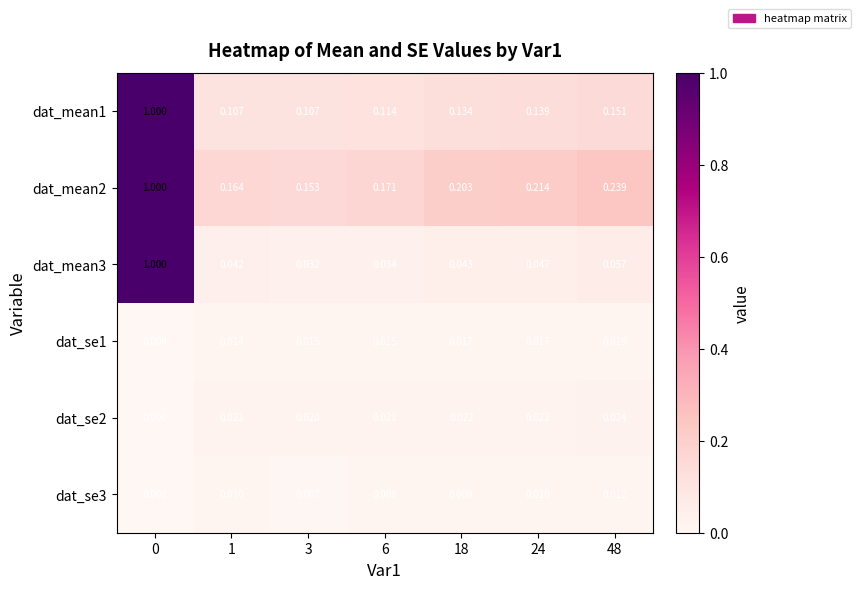

Is the value of dat_se1 at 6 greater than the value of dat_mean3 at 3?

No